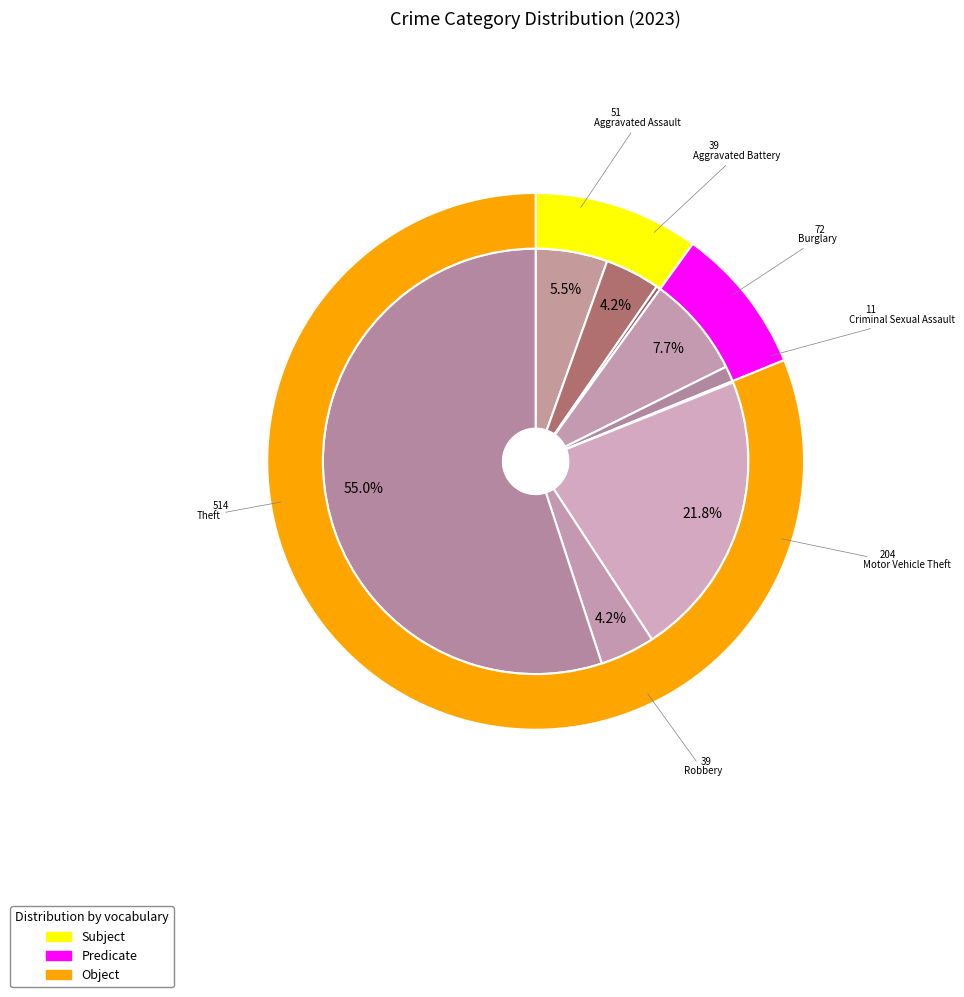

To the nearest percent, what is the average slice percentage?

11%